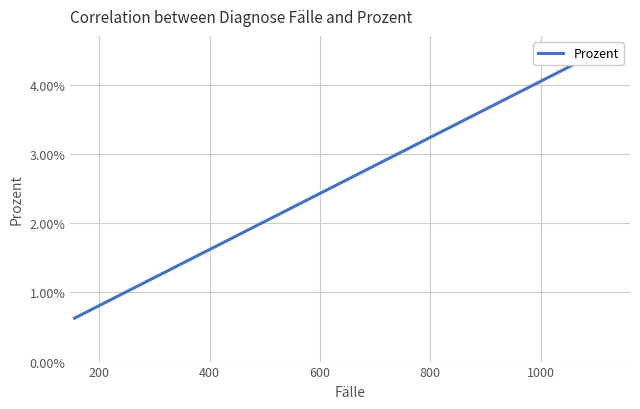

Is it true that the value at 800 is 0.0?

False